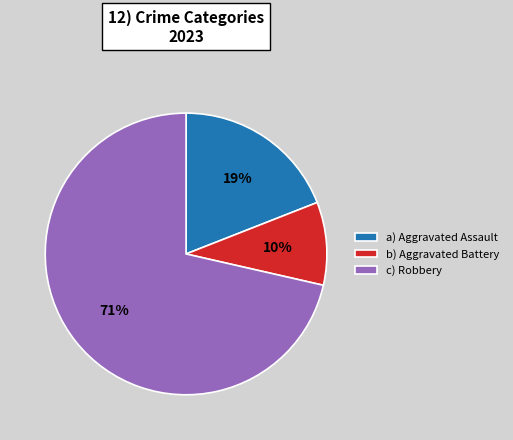

How many slices are in this pie chart?

3